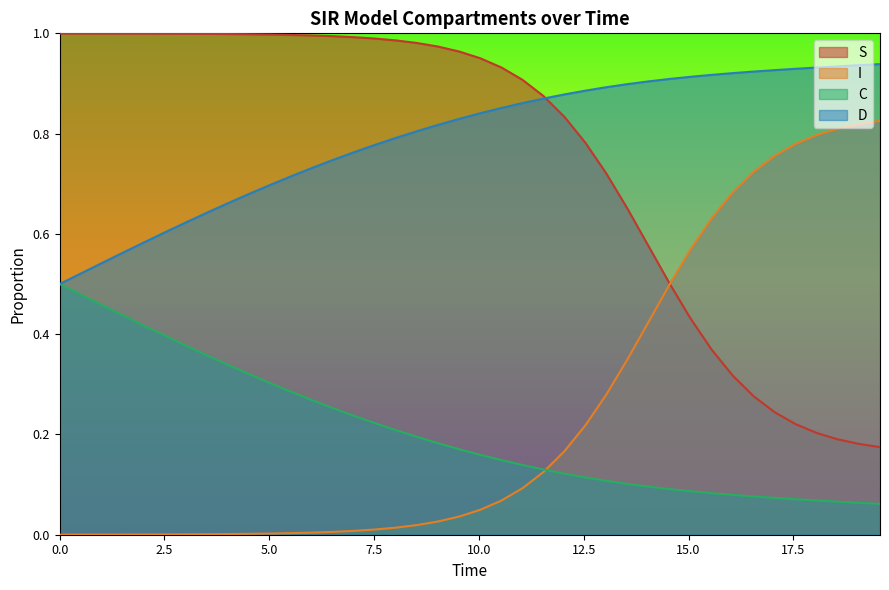

List the series in order of their peak value, highest first.

S, D, I, C